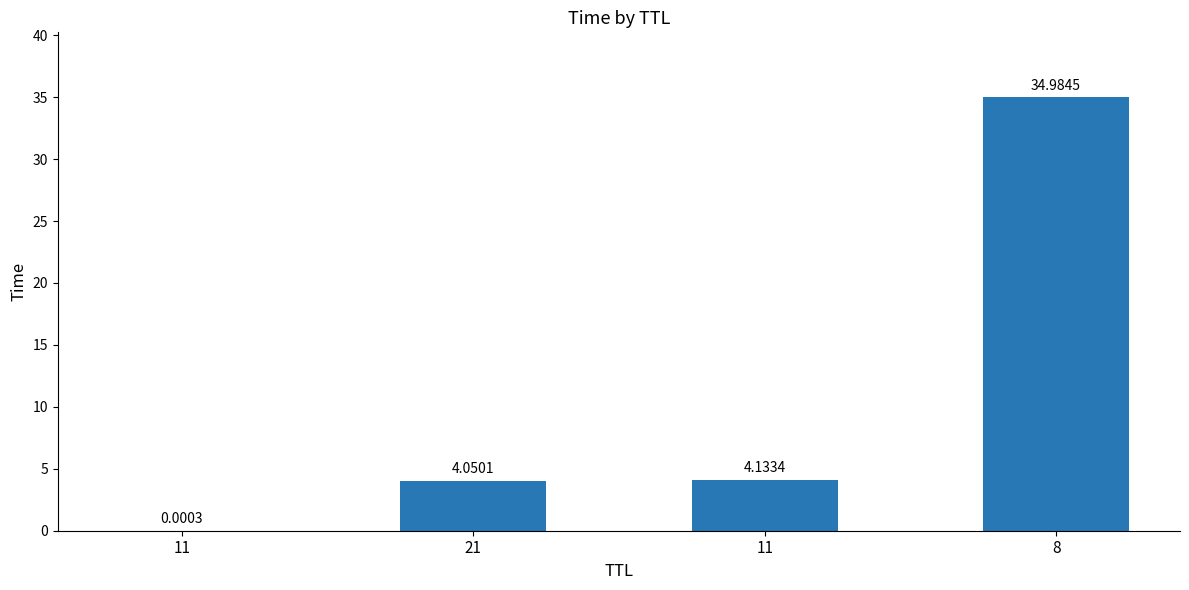

Count the number of categories in the chart.

4